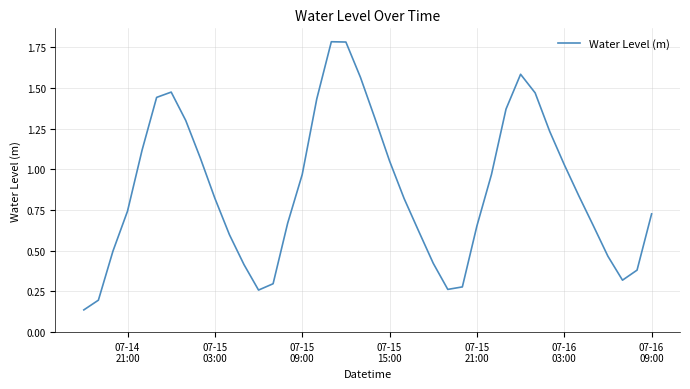

What is the maximum value shown in the chart?

1.8